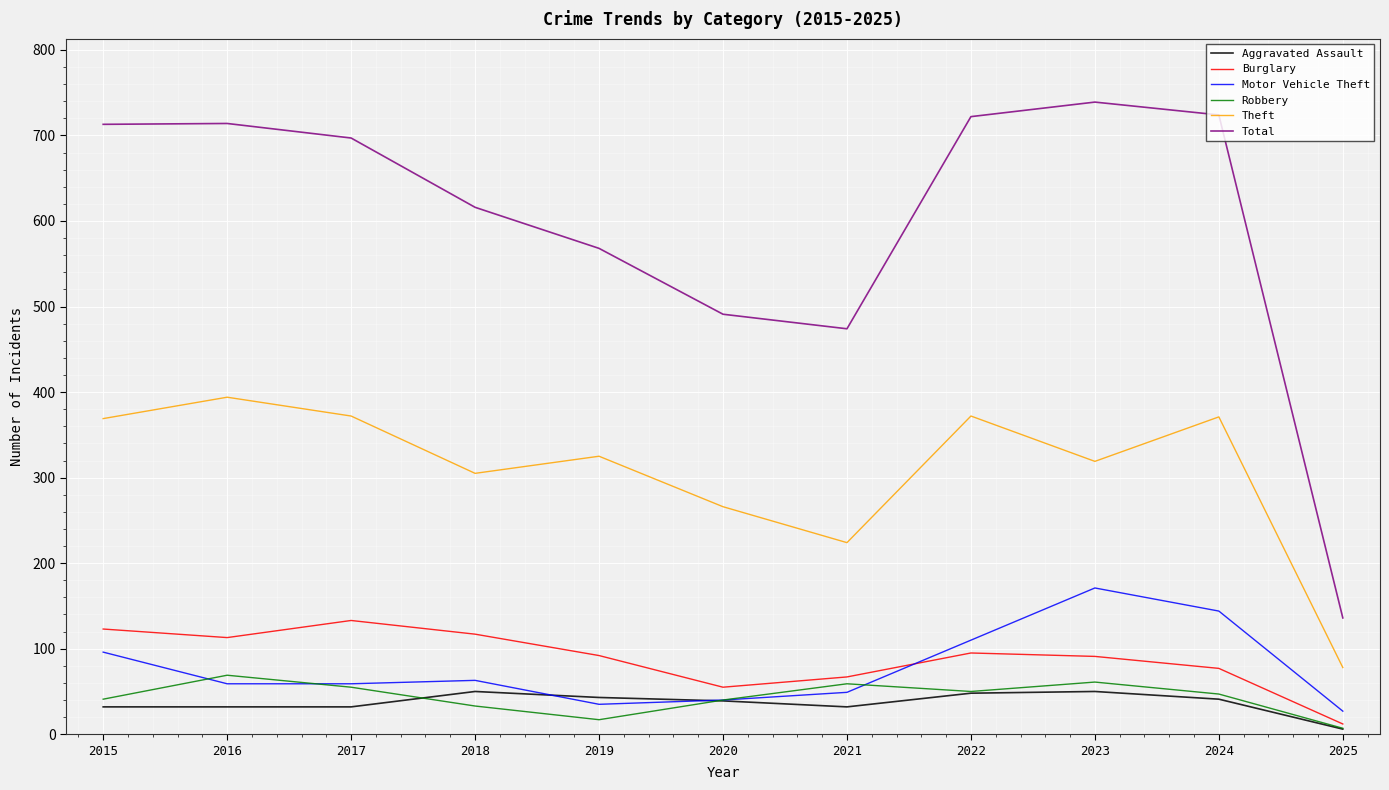

What are all the series names shown in the legend?

Aggravated Assault, Burglary, Motor Vehicle Theft, Robbery, Theft, Total